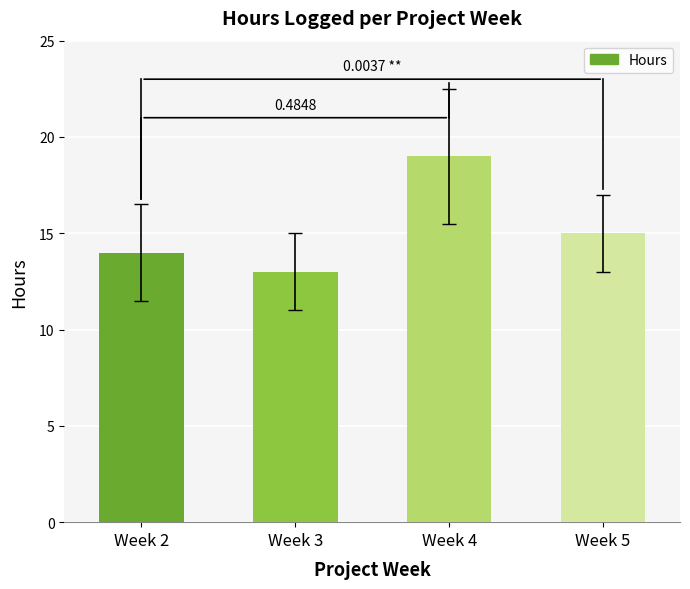

Are the bars grouped side by side (vs. stacked)?

No